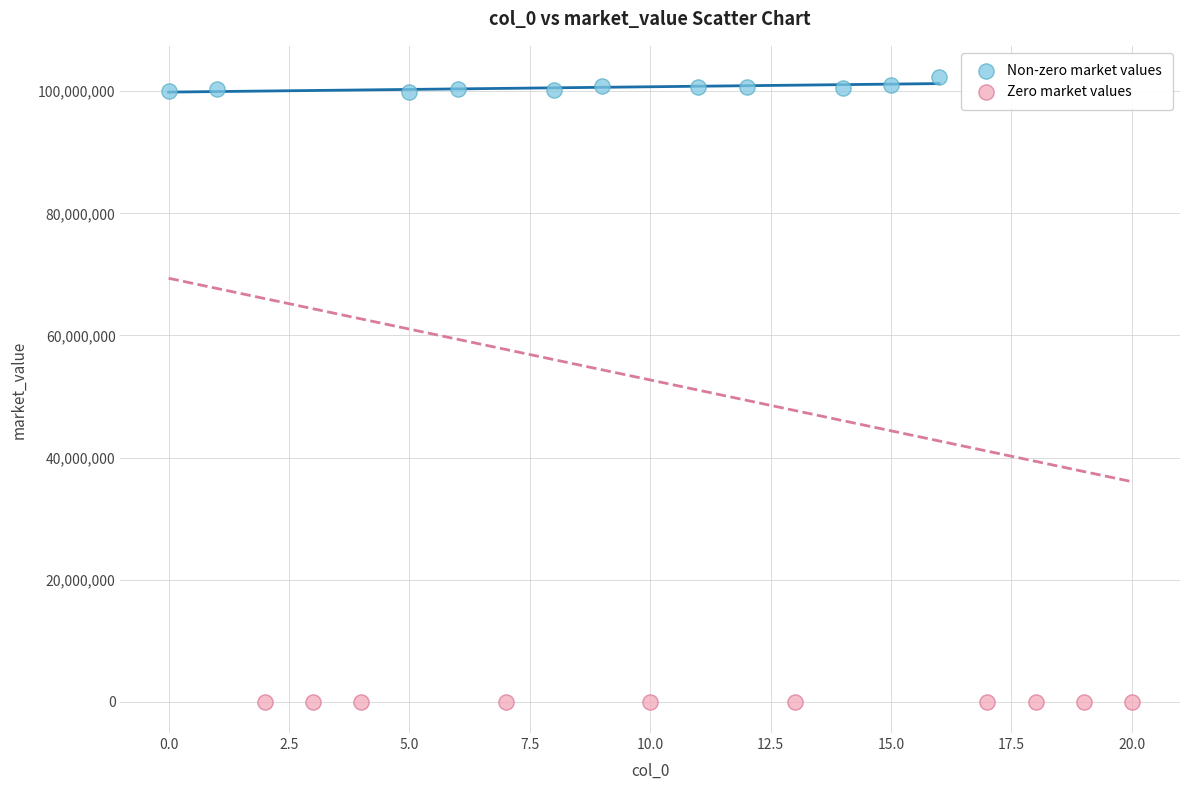

Which series contains the lowest Y value?

Zero market values